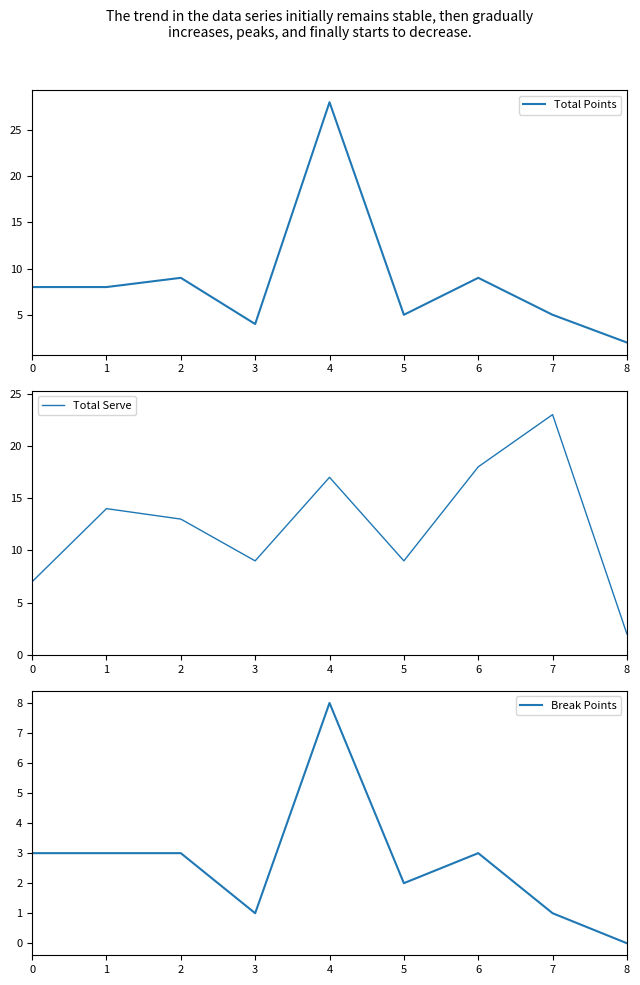

Which series has the largest total across all categories?

Total Serve